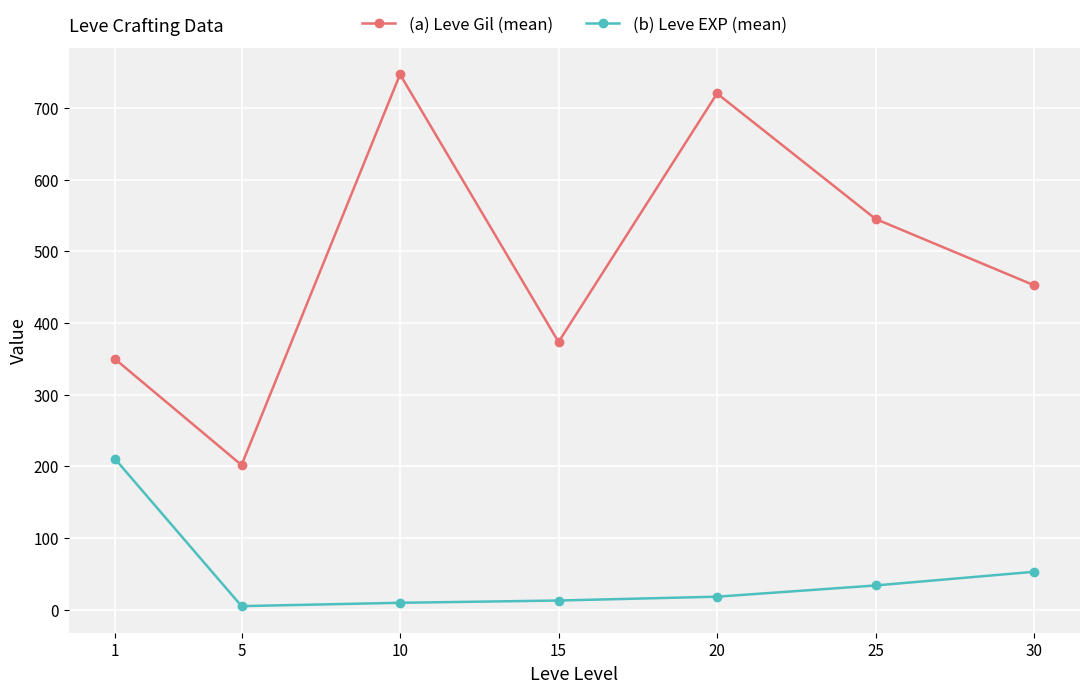

True or false: (a) Leve Gil (mean) and (b) Leve EXP (mean) cross at least once.

False